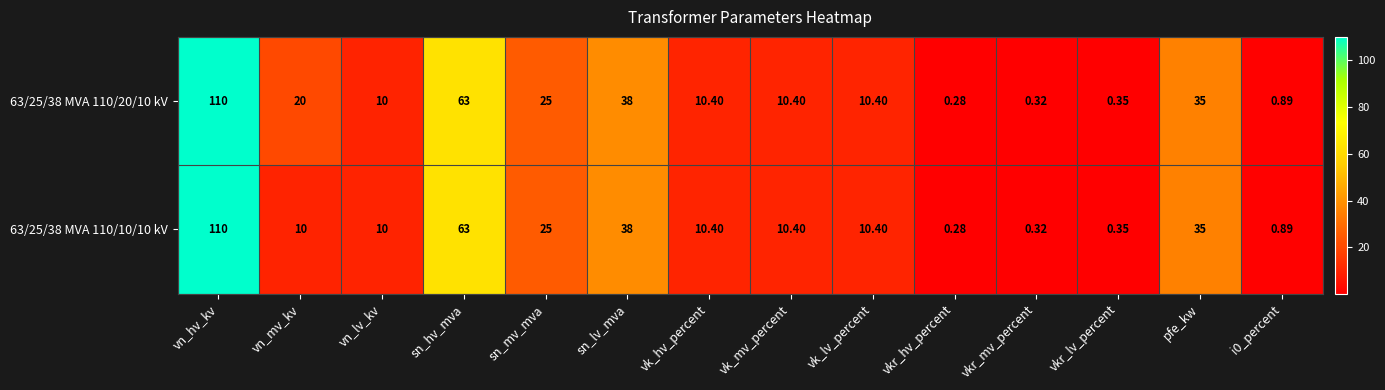

Which label corresponds to the largest value in the chart?

vn_hv_kv